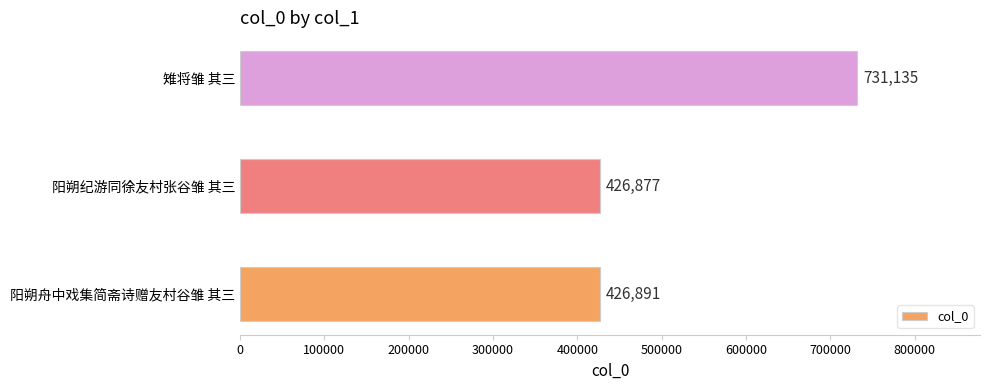

Rank the categories by value from lowest to highest.

阳朔纪游同徐友村张谷雏 其三, 阳朔舟中戏集简斋诗赠友村谷雏 其三, 雉将雏 其三